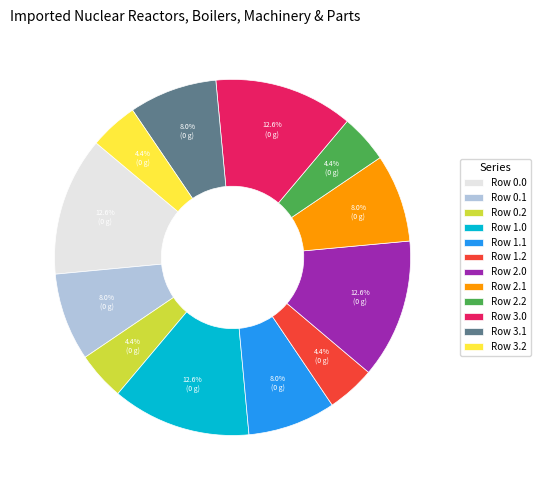

To the nearest percent, what is the difference between the Row 3.0 and Row 2.2 slice percentages?

8%